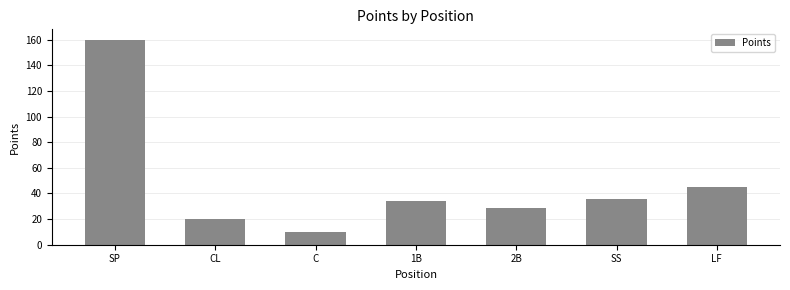

True or false: the data shows 8 at 2B.

False